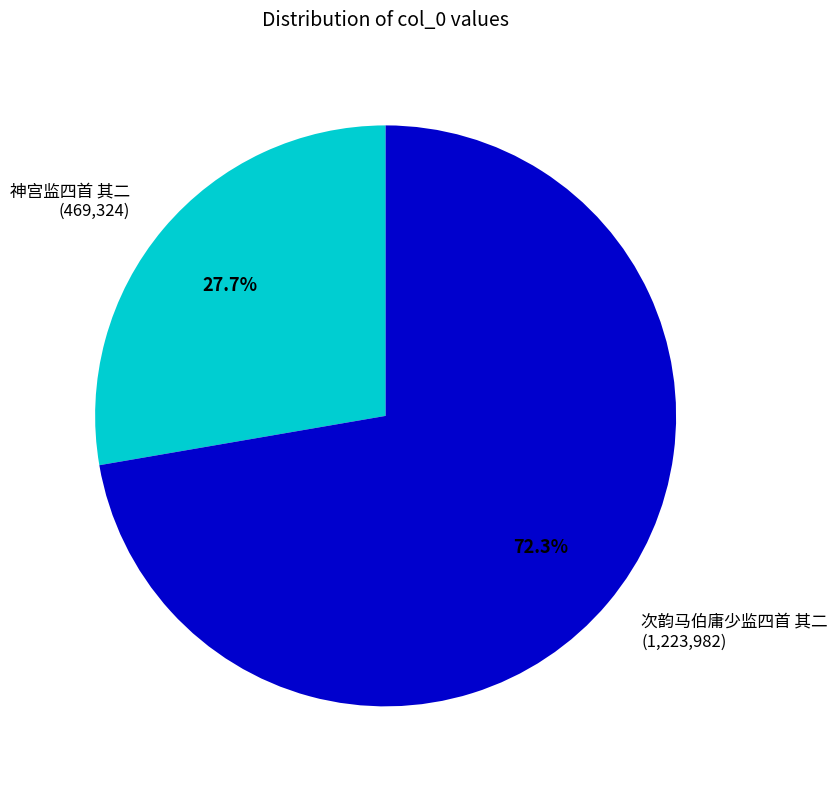

Approximately how many times larger is the value at 次韵马伯庸少监四首 其二 compared to 神宫监四首 其二?

2.6